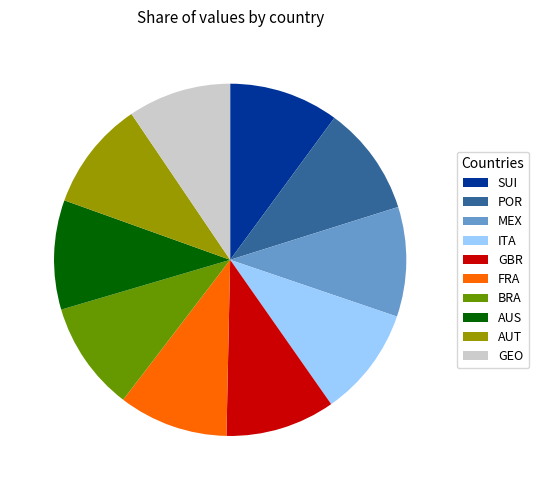

Is the sum of POR and FRA greater than half?

No